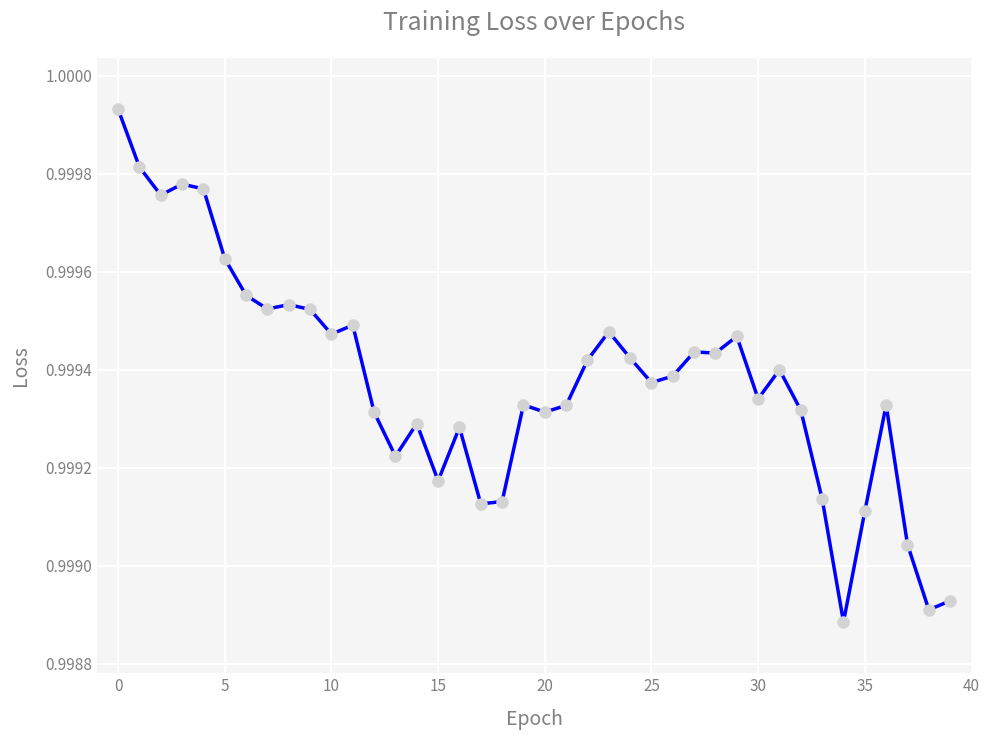

True or false: the data has more than 1 interior local peaks.

True